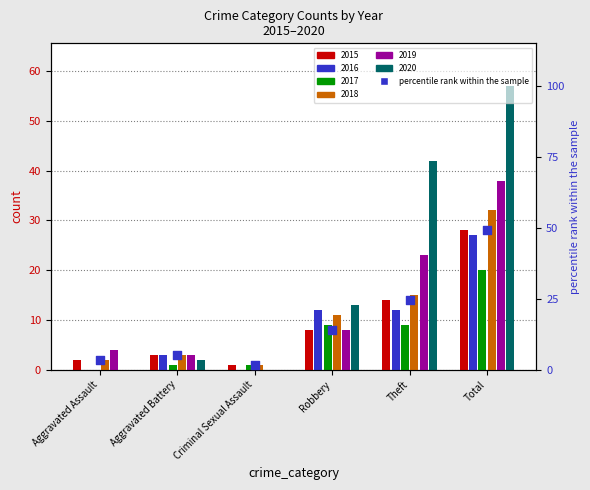

Approximately how many times larger is the value at Aggravated Assault compared to Total?

0.1